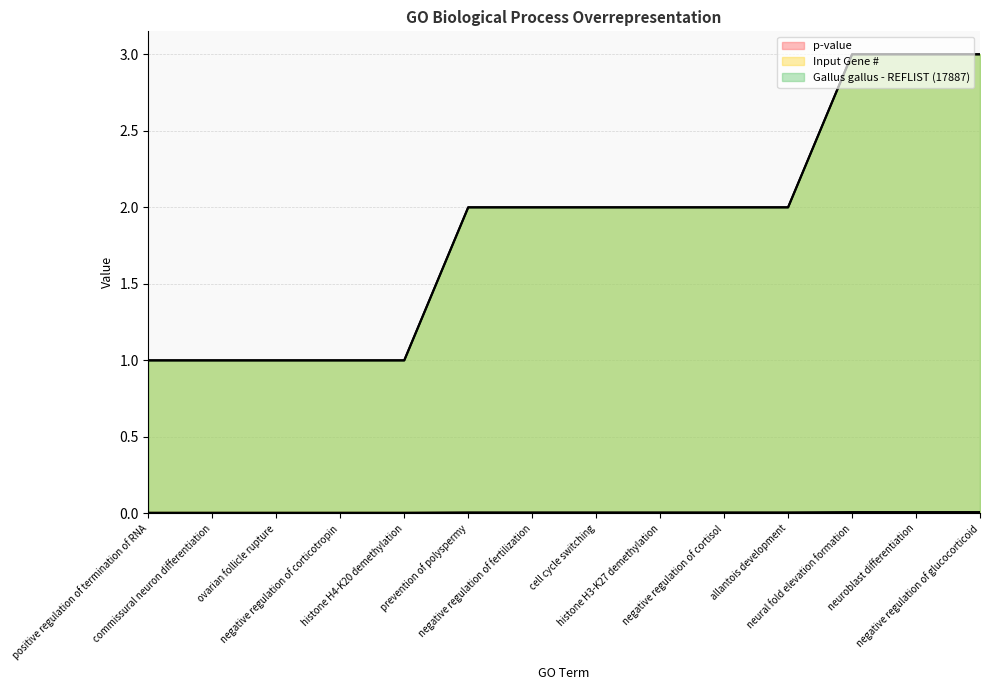

What is the minimum value for Gallus gallus - REFLIST (17887)?

1.0